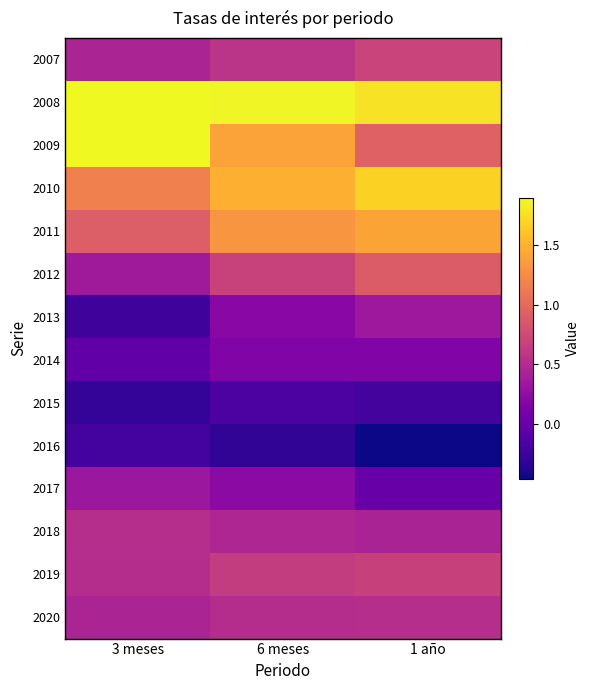

Which series has the widest spread of values?

2009